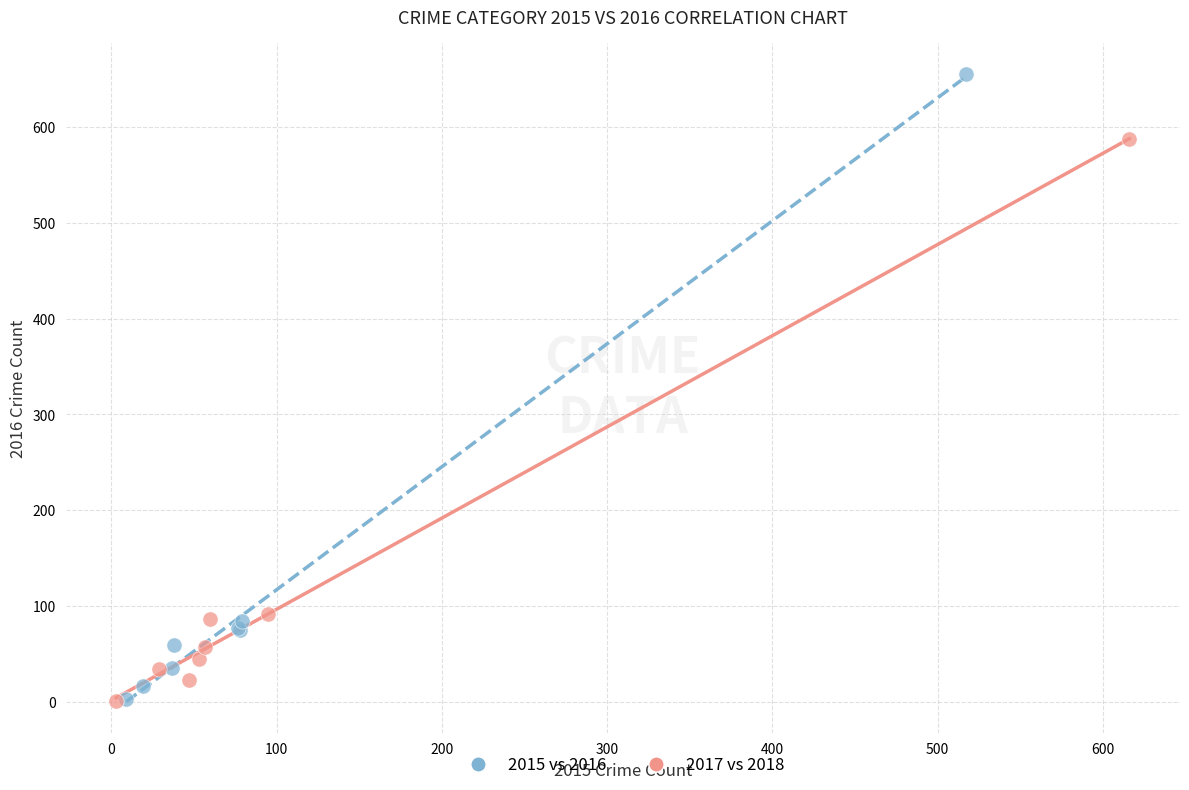

Which series has the widest spread of Y values?

2015 vs 2016